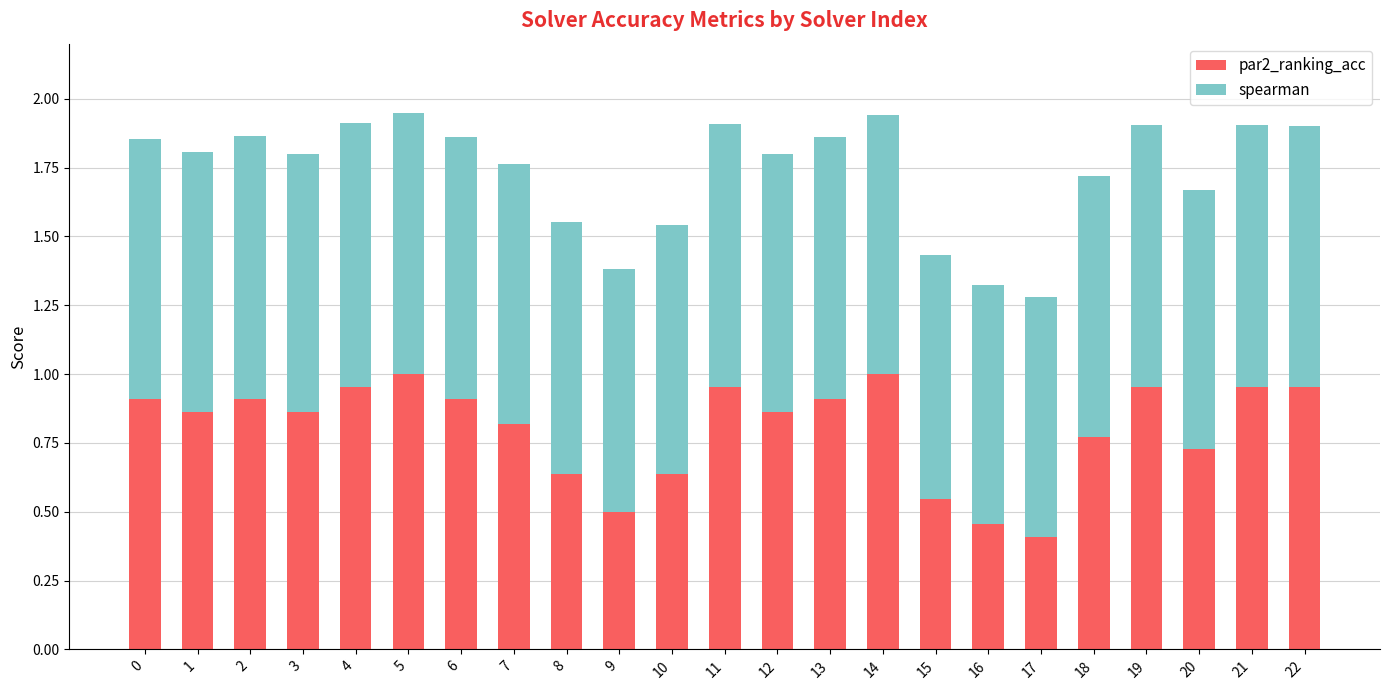

What is the total value across all series at 12?

1.8